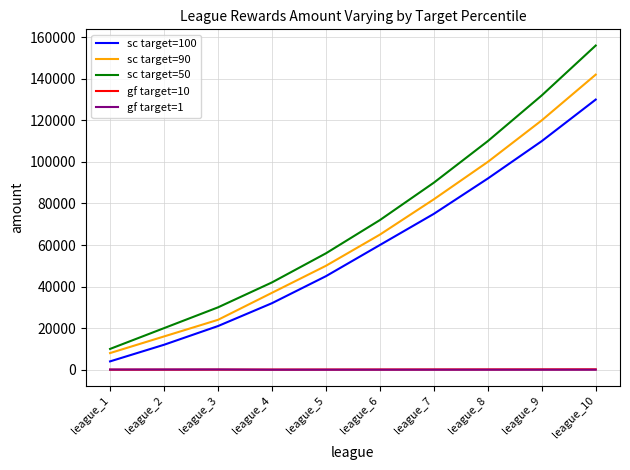

How many values in the gf target=1 series exceed 0?

3